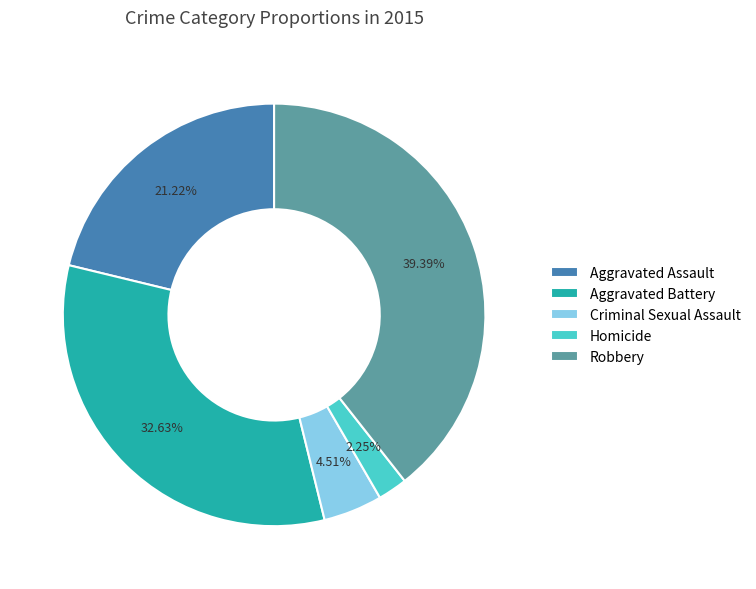

What is the smallest slice in the pie chart?

Homicide